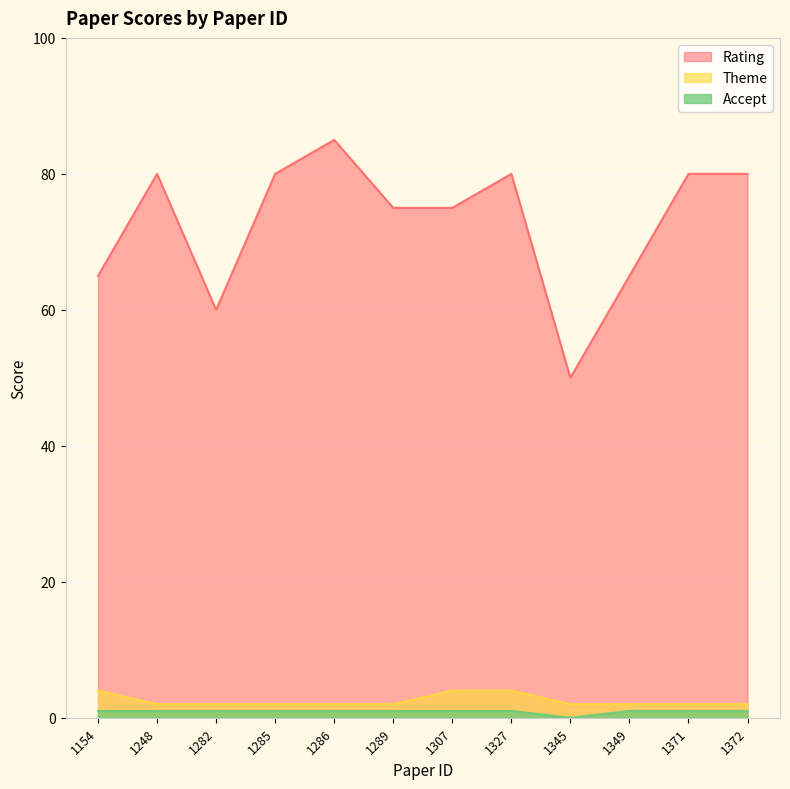

What is the total value across all series at 1248?

83